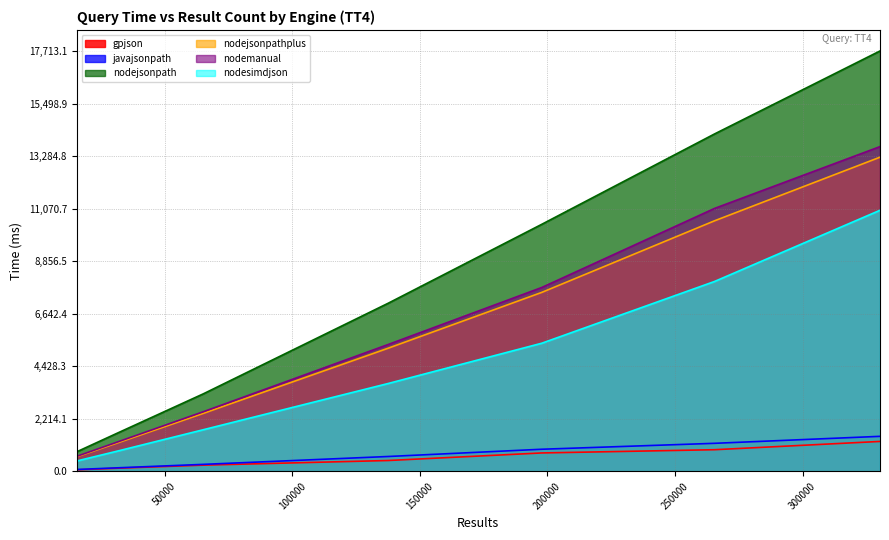

What is the value of the nodejsonpath point at the 1st from the left?

820.7